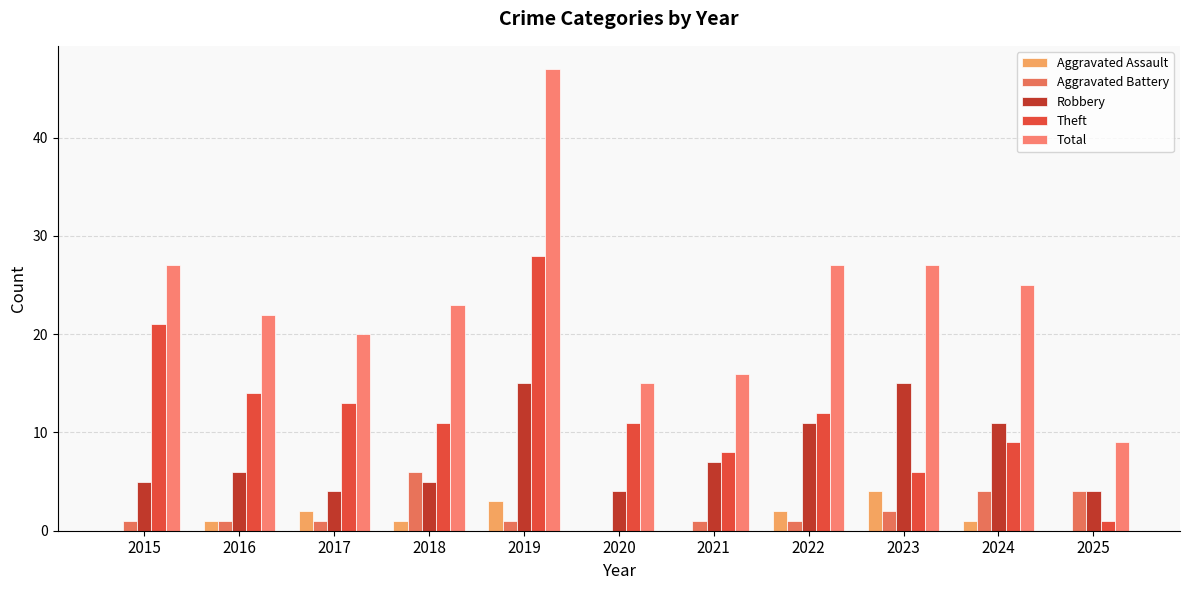

What is the total value across all series at 2022?

53